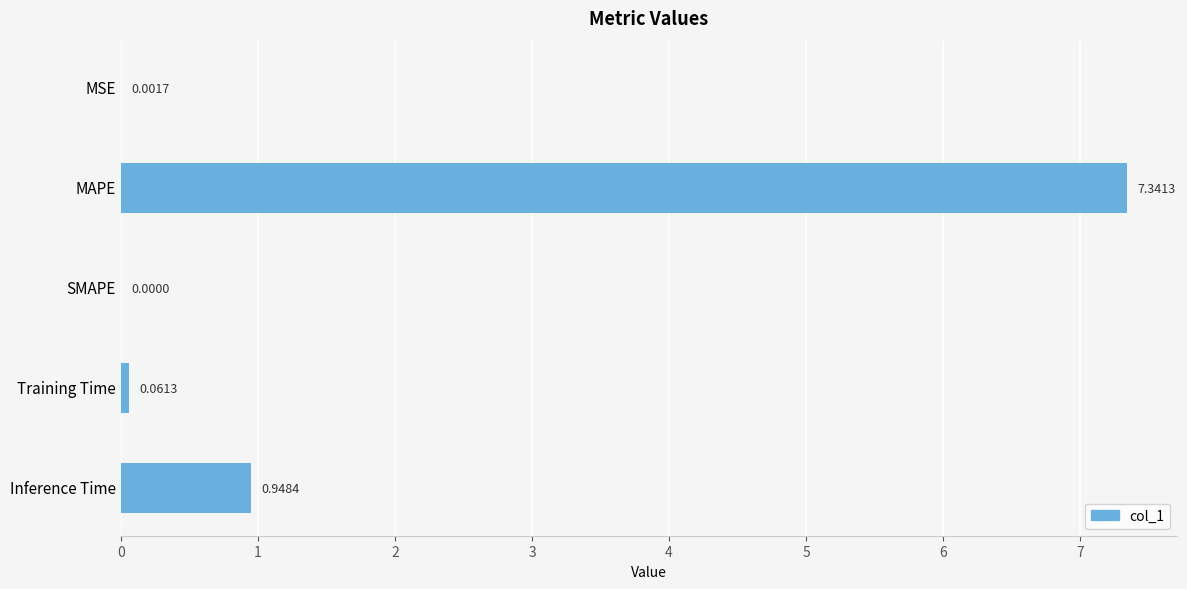

Which has a higher value, SMAPE or Inference Time?

Inference Time